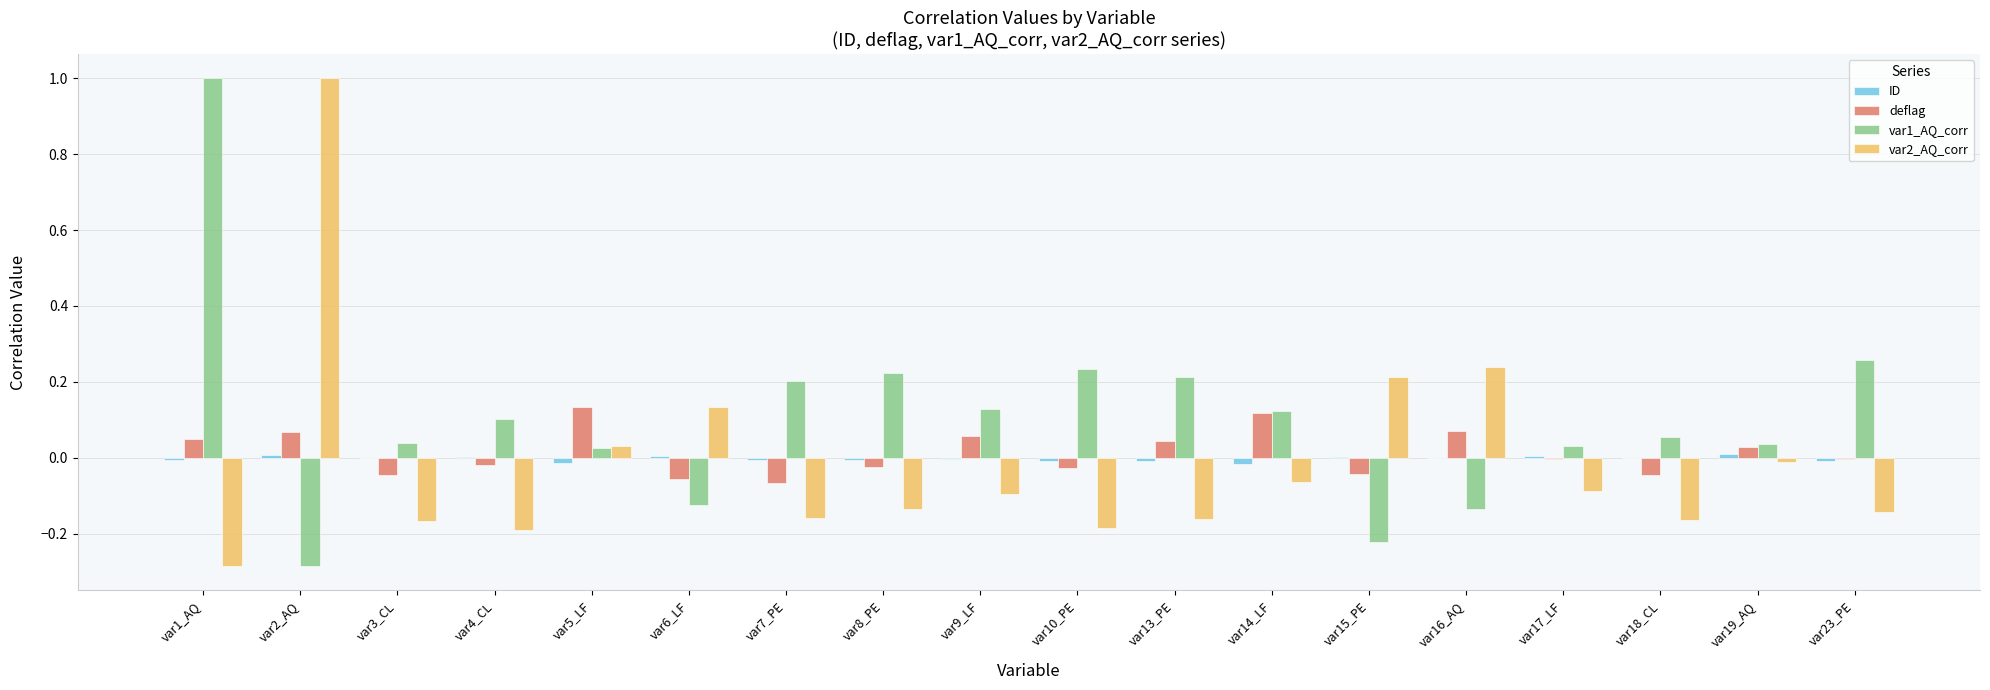

What is the greatest value displayed?

1.0